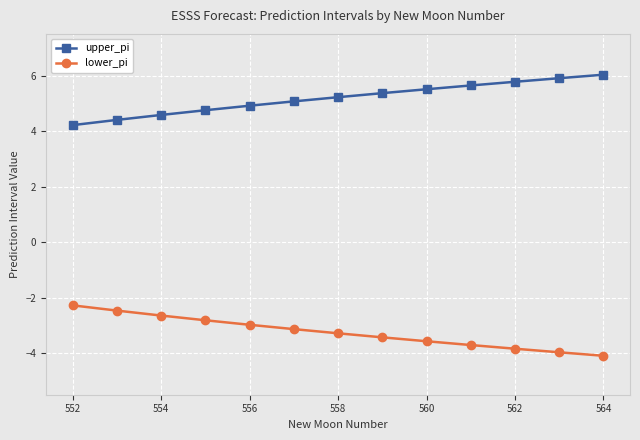

What is the average value of the lower_pi series?

-3.2